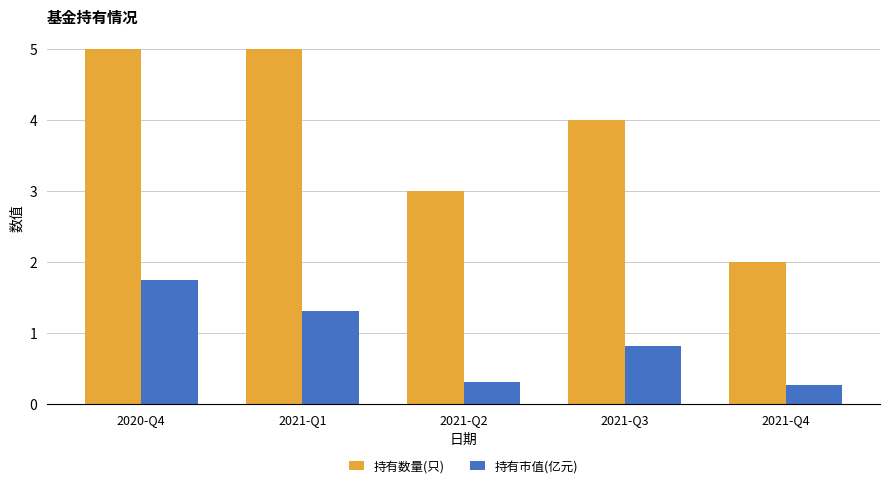

Reading left to right, what are all the values shown in this chart?

持有数量(只): 2020-Q4=5.0	2021-Q1=5.0	2021-Q2=3.0	2021-Q3=4.0	2021-Q4=2.0
持有市值(亿元): 2020-Q4=1.7	2021-Q1=1.3	2021-Q2=0.3	2021-Q3=0.8	2021-Q4=0.3